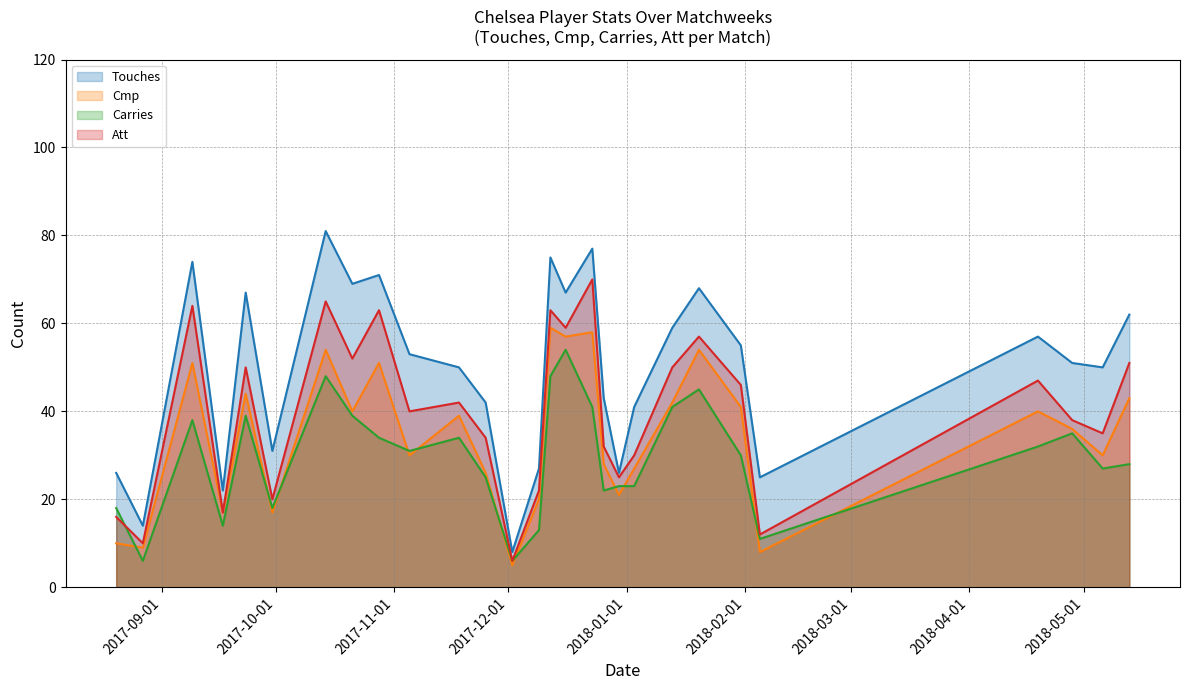

Reading right to left, list all the values displayed in this chart.

Touches: 2018-05-13=62	2018-05-06=50	2018-04-28=51	2018-04-19=57	2018-02-05=25	2018-01-31=55	2018-01-20=68	2018-01-13=59	2018-01-03=41	2017-12-30=26	2017-12-26=43	2017-12-23=77	2017-12-16=67	2017-12-12=75	2017-12-09=27	2017-12-02=8	2017-11-25=42	2017-11-18=50	2017-11-05=53	2017-10-28=71	2017-10-21=69	2017-10-14=81	2017-09-30=31	2017-09-23=67	2017-09-17=22	2017-09-09=74	2017-08-27=14	2017-08-20=26
Cmp: 2018-05-13=43	2018-05-06=30	2018-04-28=36	2018-04-19=40	2018-02-05=8	2018-01-31=41	2018-01-20=54	2018-01-13=42	2018-01-03=27	2017-12-30=21	2017-12-26=28	2017-12-23=58	2017-12-16=57	2017-12-12=59	2017-12-09=20	2017-12-02=5	2017-11-25=26	2017-11-18=39	2017-11-05=30	2017-10-28=51	2017-10-21=40	2017-10-14=54	2017-09-30=17	2017-09-23=44	2017-09-17=17	2017-09-09=51	2017-08-27=9	2017-08-20=10
Carries: 2018-05-13=28	2018-05-06=27	2018-04-28=35	2018-04-19=32	2018-02-05=11	2018-01-31=30	2018-01-20=45	2018-01-13=41	2018-01-03=23	2017-12-30=23	2017-12-26=22	2017-12-23=41	2017-12-16=54	2017-12-12=48	2017-12-09=13	2017-12-02=6	2017-11-25=25	2017-11-18=34	2017-11-05=31	2017-10-28=34	2017-10-21=39	2017-10-14=48	2017-09-30=18	2017-09-23=39	2017-09-17=14	2017-09-09=38	2017-08-27=6	2017-08-20=18
Att: 2018-05-13=51	2018-05-06=35	2018-04-28=38	2018-04-19=47	2018-02-05=12	2018-01-31=46	2018-01-20=57	2018-01-13=50	2018-01-03=30	2017-12-30=25	2017-12-26=32	2017-12-23=70	2017-12-16=59	2017-12-12=63	2017-12-09=22	2017-12-02=6	2017-11-25=34	2017-11-18=42	2017-11-05=40	2017-10-28=63	2017-10-21=52	2017-10-14=65	2017-09-30=20	2017-09-23=50	2017-09-17=17	2017-09-09=64	2017-08-27=10	2017-08-20=16